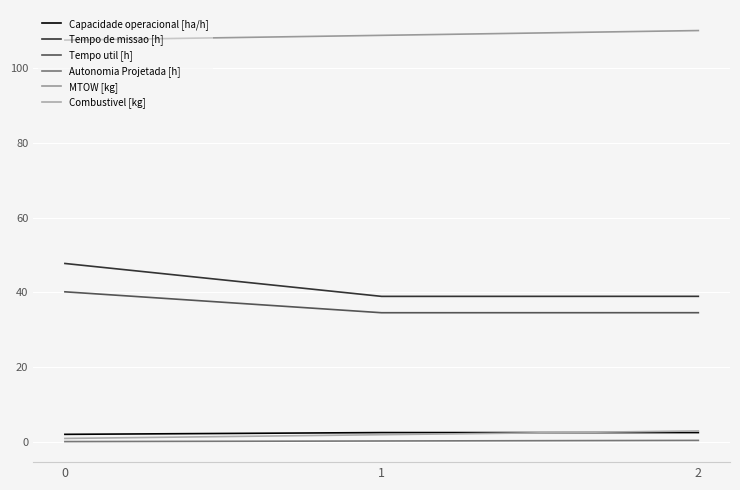

Does the chart display data point markers on the line(s)?

No